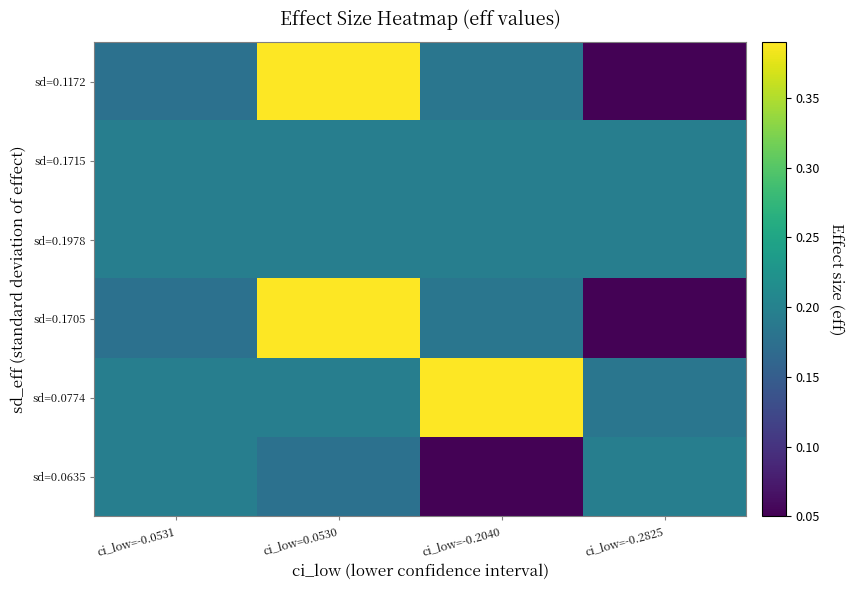

How many data points does each series have?

4